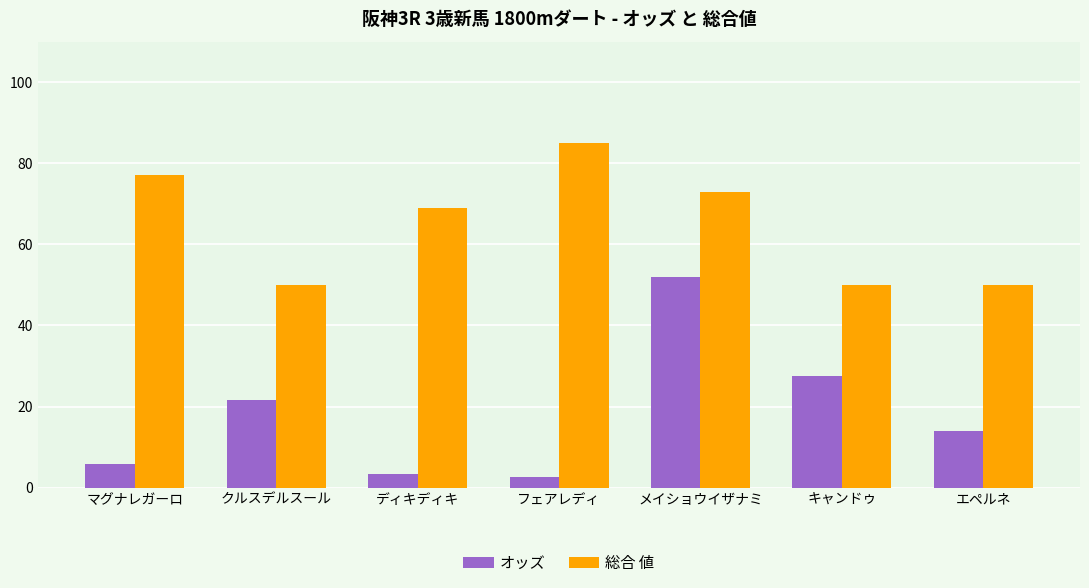

Which series has the largest total across all categories?

総合 値